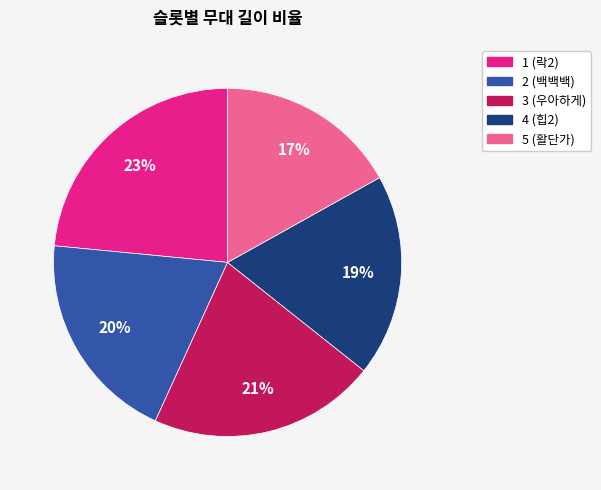

To the nearest percent, what is the average slice percentage?

20%